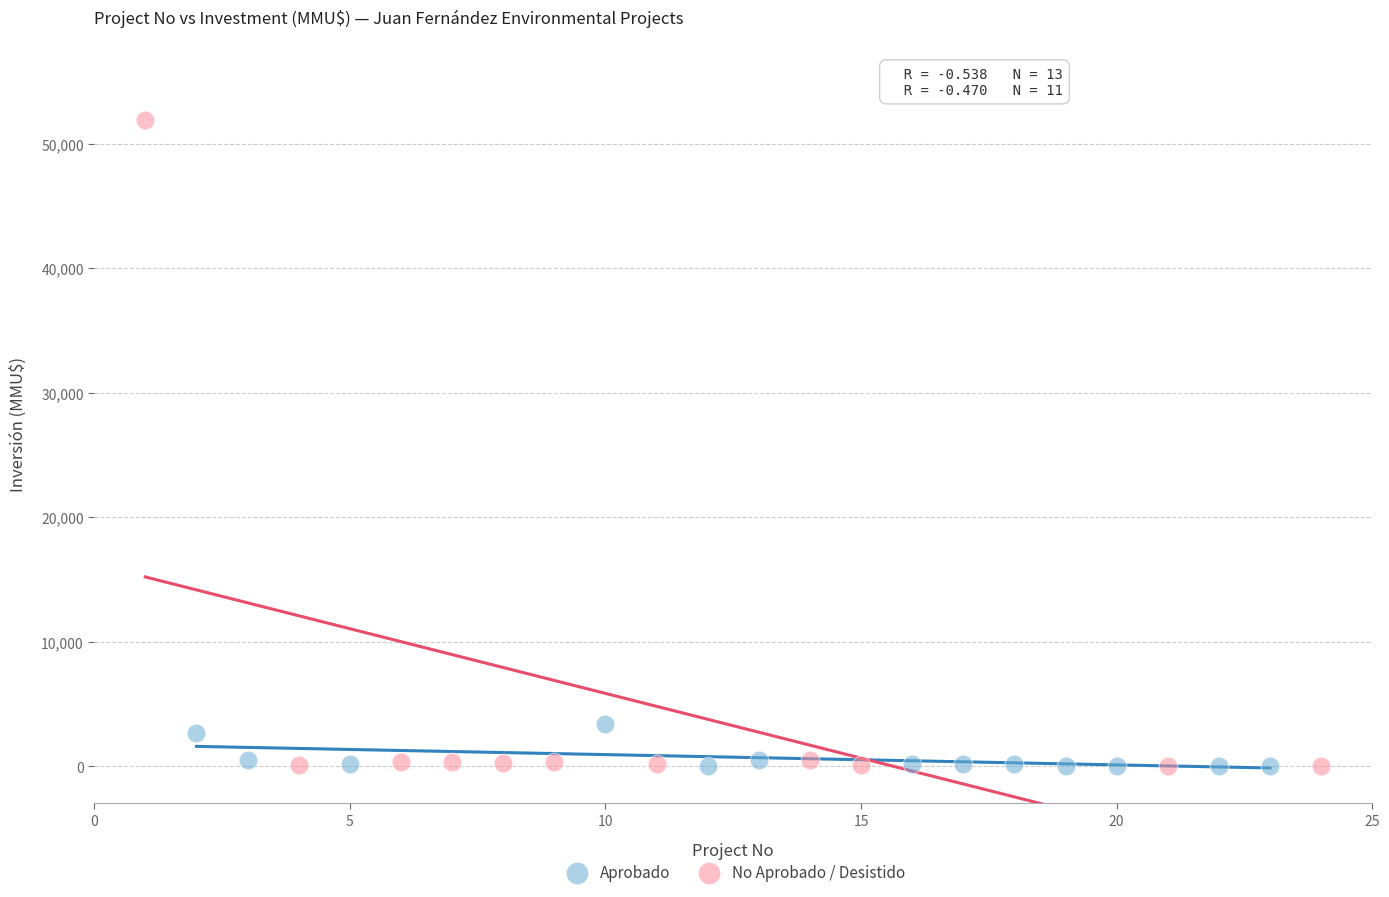

What are all the series names shown in the legend?

Aprobado, No Aprobado / Desistido